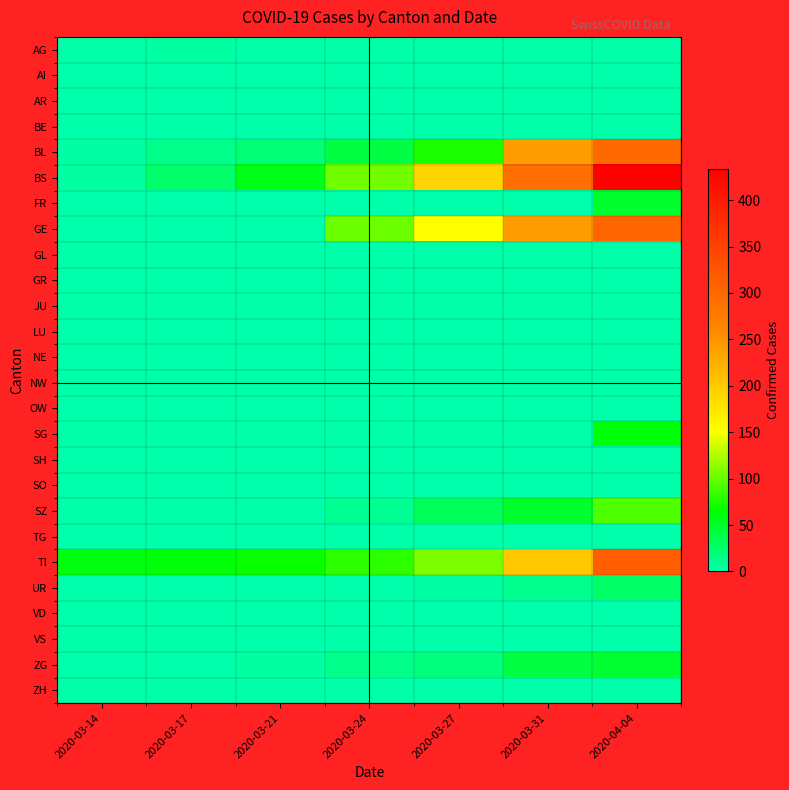

What is the total value across all series at 2020-03-31?

1075